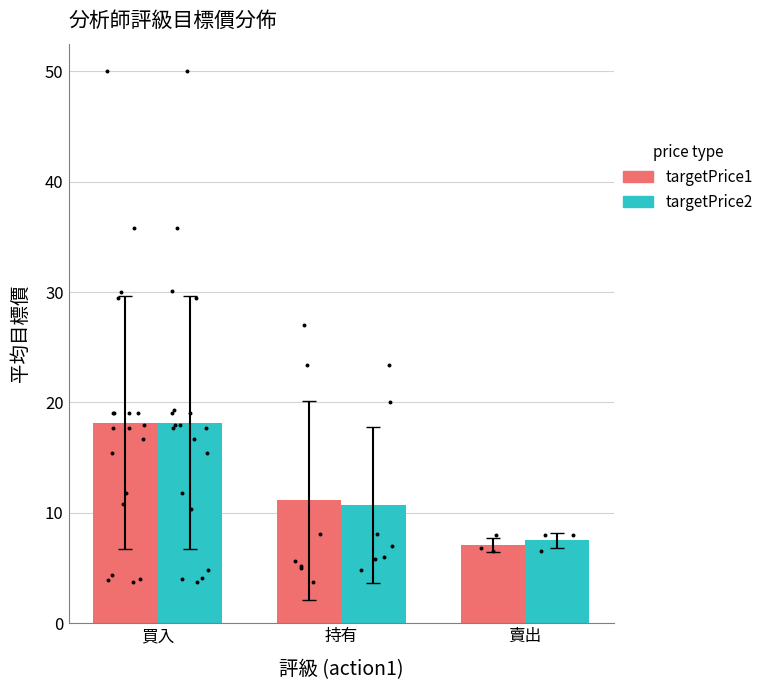

Which series has the widest spread of Y values?

targetPrice1